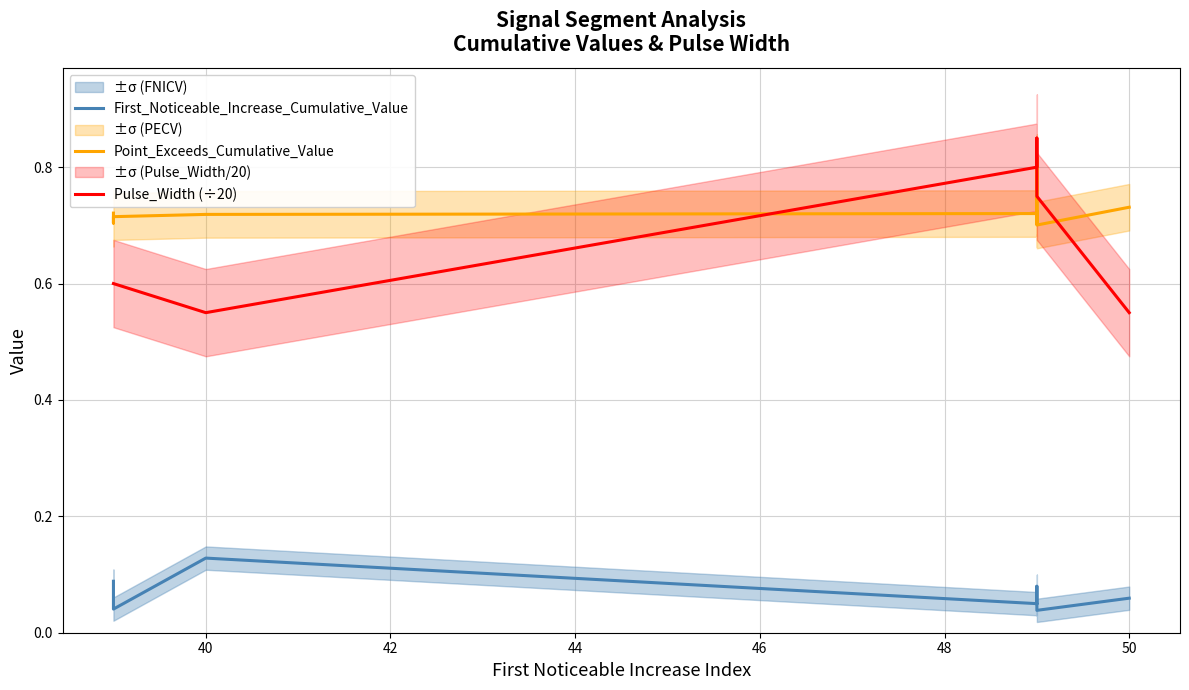

How many lines are shown in the chart?

3